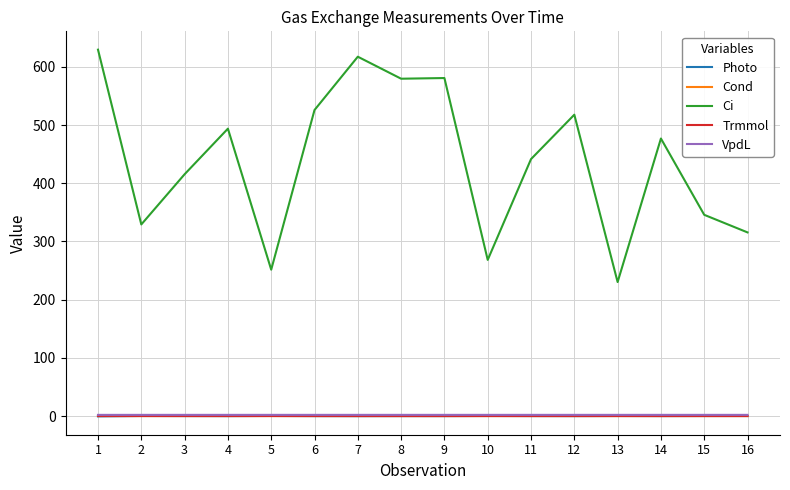

Which series has the widest spread of values?

Ci